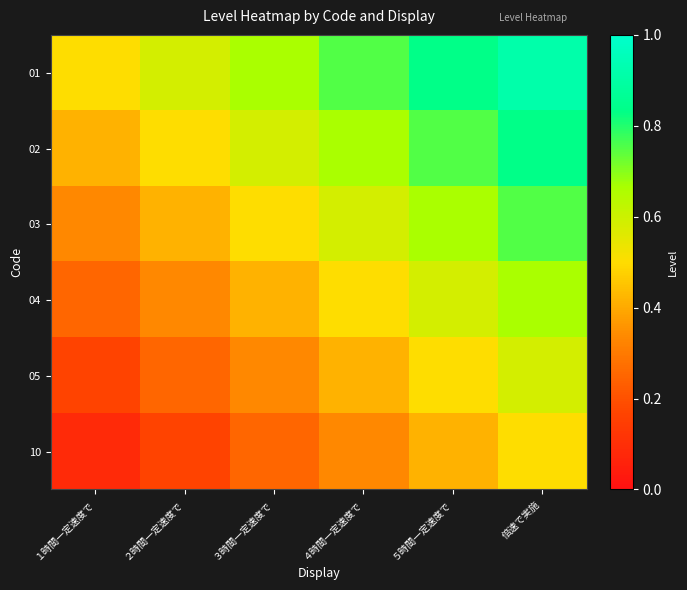

Reading left to right, transcribe all the data shown in this chart.

01: １時間一定速度で=0.5	２時間一定速度で=0.6	３時間一定速度で=0.7	４時間一定速度で=0.8	５時間一定速度で=0.8	倍速で実施=0.9
02: １時間一定速度で=0.4	２時間一定速度で=0.5	３時間一定速度で=0.6	４時間一定速度で=0.7	５時間一定速度で=0.8	倍速で実施=0.8
03: １時間一定速度で=0.3	２時間一定速度で=0.4	３時間一定速度で=0.5	４時間一定速度で=0.6	５時間一定速度で=0.7	倍速で実施=0.8
04: １時間一定速度で=0.2	２時間一定速度で=0.3	３時間一定速度で=0.4	４時間一定速度で=0.5	５時間一定速度で=0.6	倍速で実施=0.7
05: １時間一定速度で=0.2	２時間一定速度で=0.2	３時間一定速度で=0.3	４時間一定速度で=0.4	５時間一定速度で=0.5	倍速で実施=0.6
10: １時間一定速度で=0.1	２時間一定速度で=0.2	３時間一定速度で=0.2	４時間一定速度で=0.3	５時間一定速度で=0.4	倍速で実施=0.5